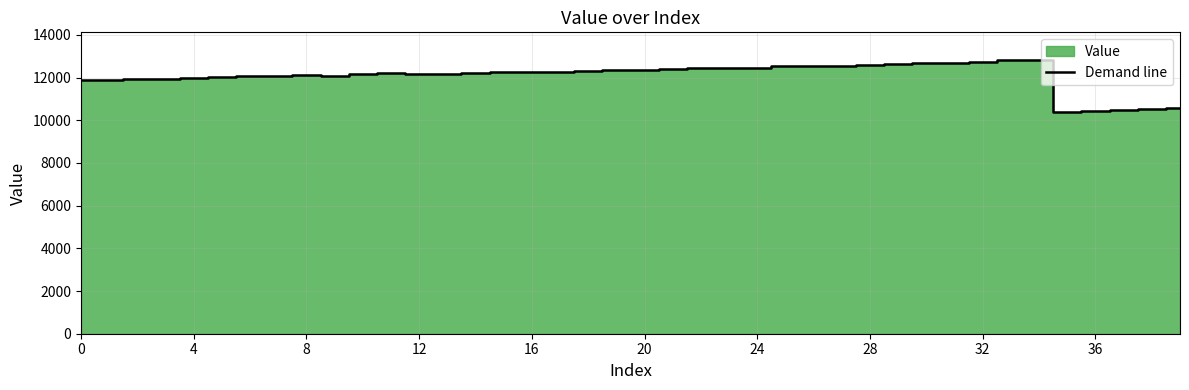

What is the sum of all values?

483223